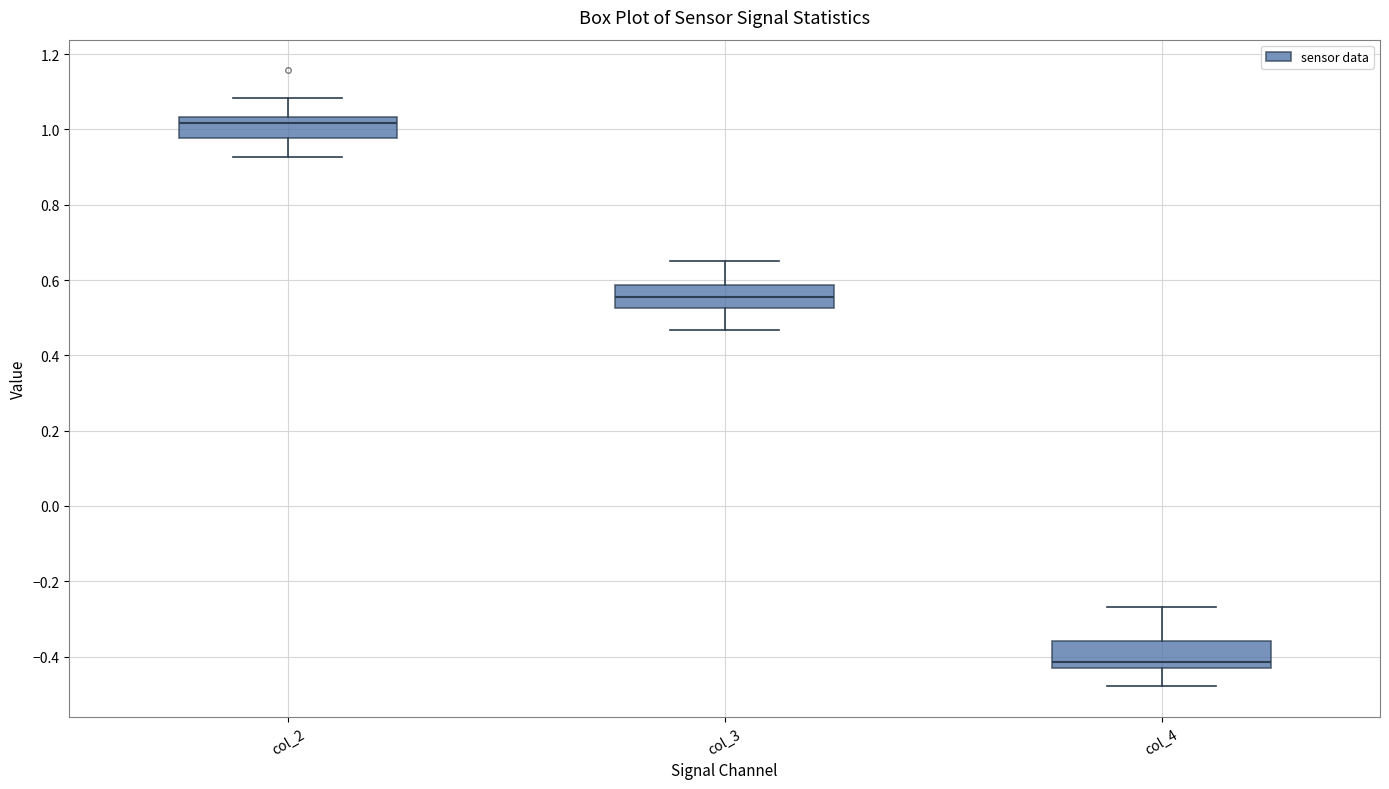

Reading left to right, read every box against the y-axis: the position of its median line, the range the box covers, and the ends of its whiskers. The values are not printed on the chart, so give them approximately, as read against the axis.

col_2: median 1.02, box 0.98 to 1.04, whiskers 0.92 to 1.08
col_3: median 0.56, box 0.52 to 0.58, whiskers 0.46 to 0.66
col_4: median -0.42, box -0.44 to -0.36, whiskers -0.48 to -0.26